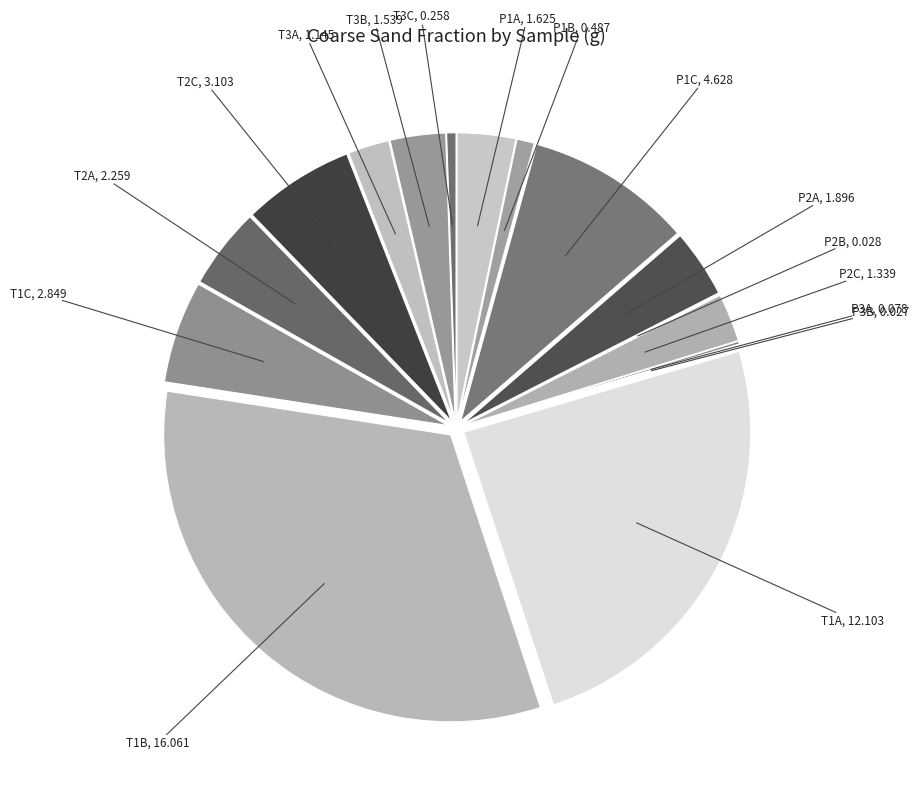

Do T1A and T3A together represent more than half of the pie?

No